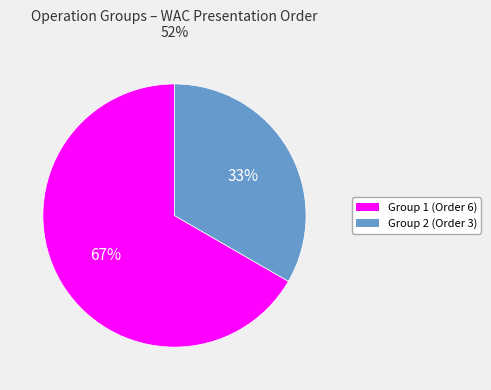

Which category has the biggest portion of the pie?

Group 1 (Order 6)